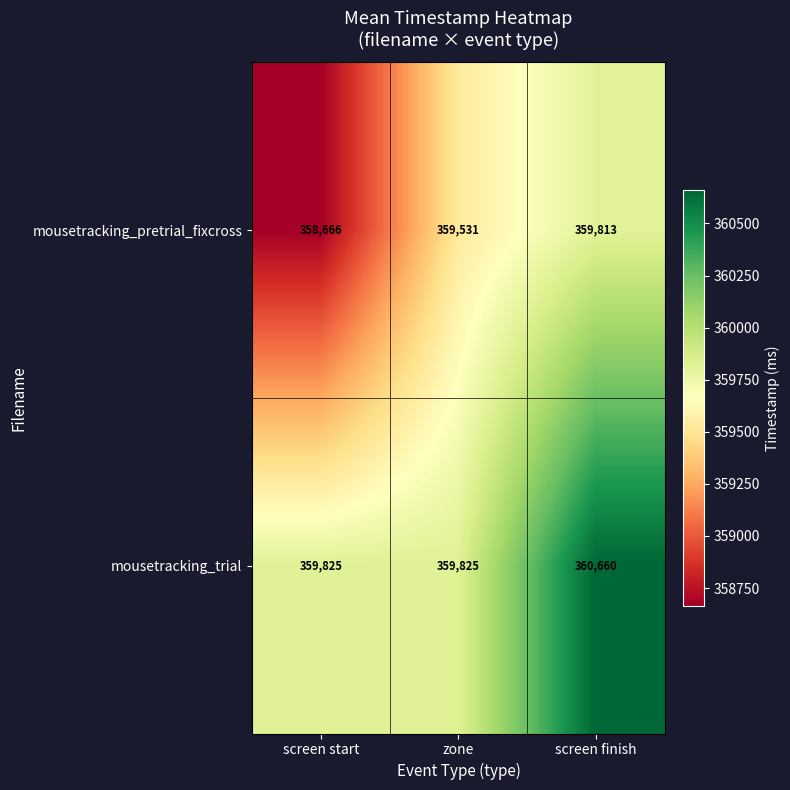

What is the smallest value displayed?

358666